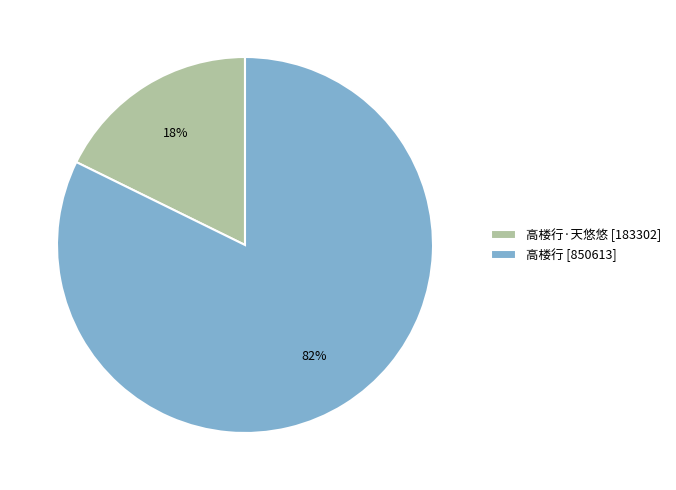

Rank the categories by value from lowest to highest.

高楼行·天悠悠 [183302], 高楼行 [850613]